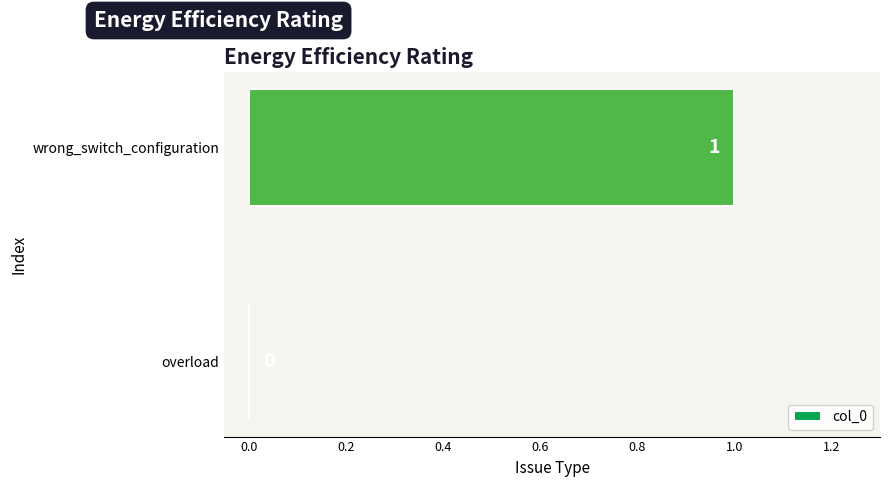

Which has a higher value, overload or wrong_switch_configuration?

wrong_switch_configuration